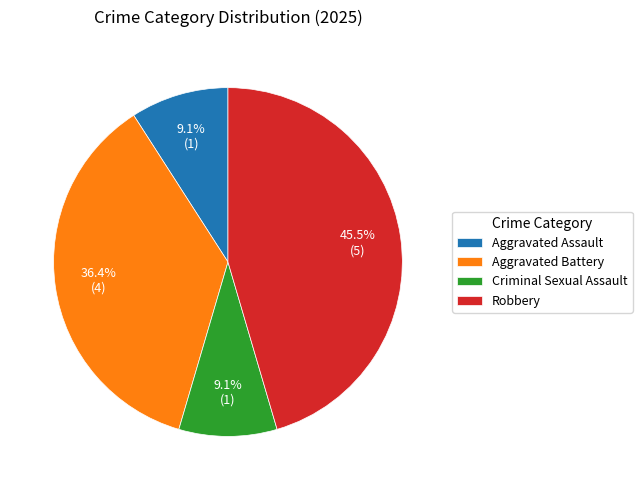

To the nearest percent, what is the combined percentage of Robbery and Aggravated Battery?

82%